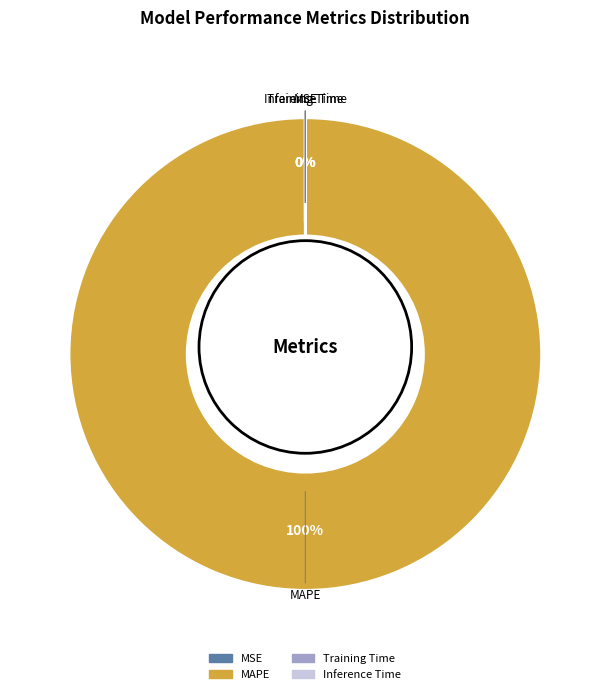

Combined, what portion of the pie is MSE and MAPE?

100.0%